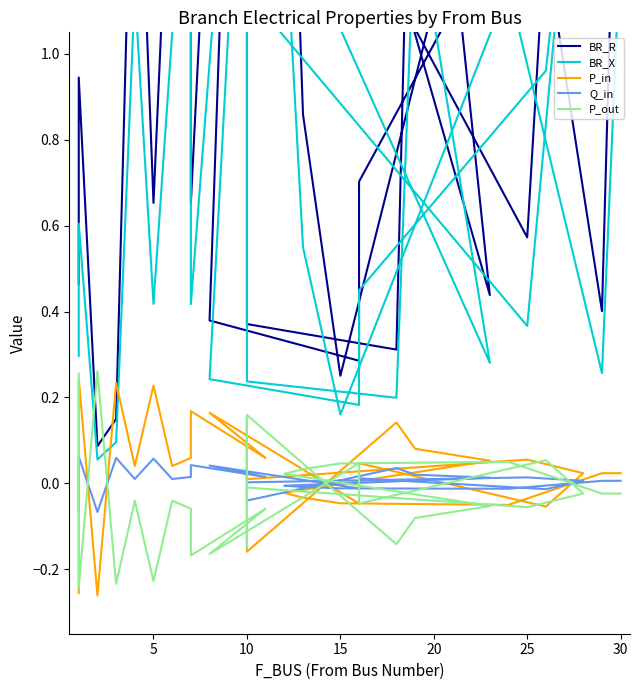

What is the approximate value of P_out at 20?

-0.1